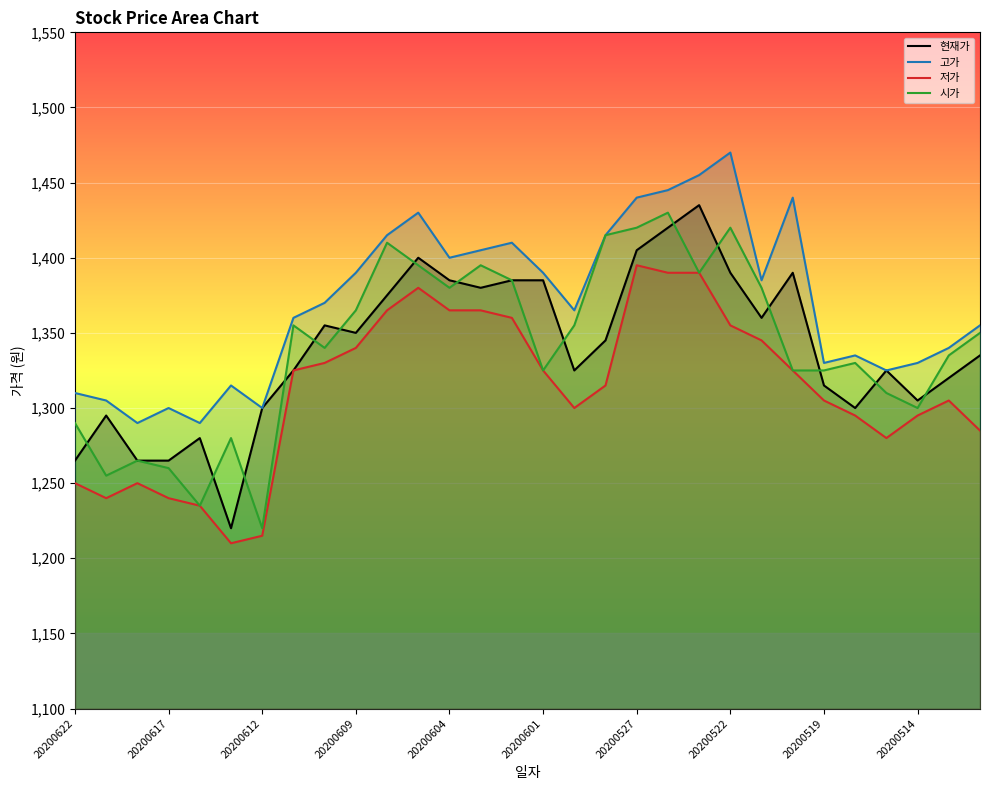

What is the difference between the second highest and minimum values in the 현재가 series?

200